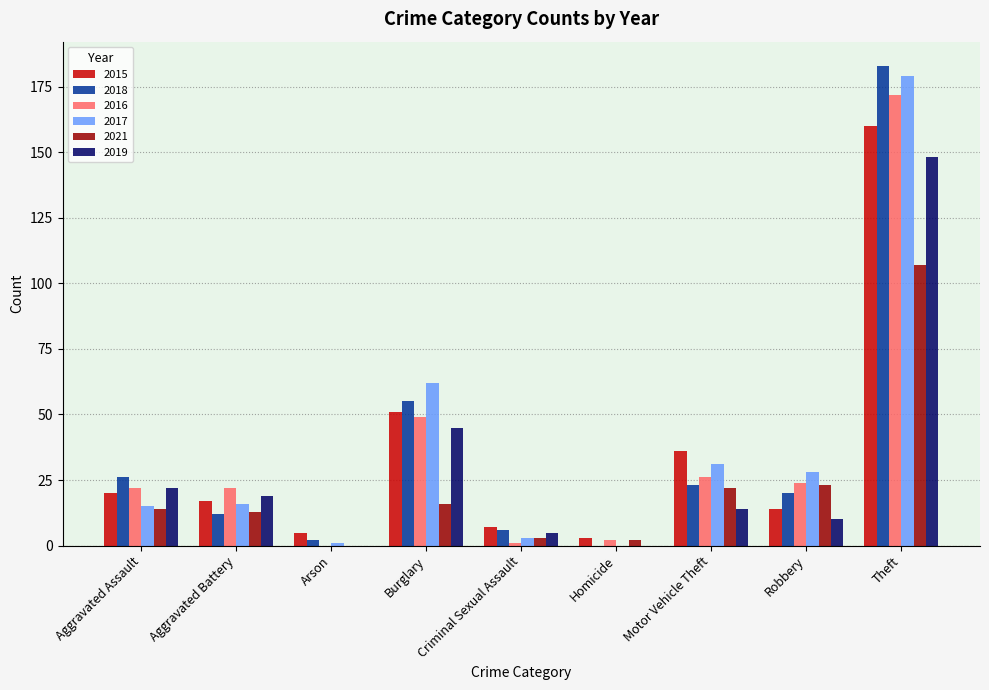

What is the average value of the 2015 series?

35